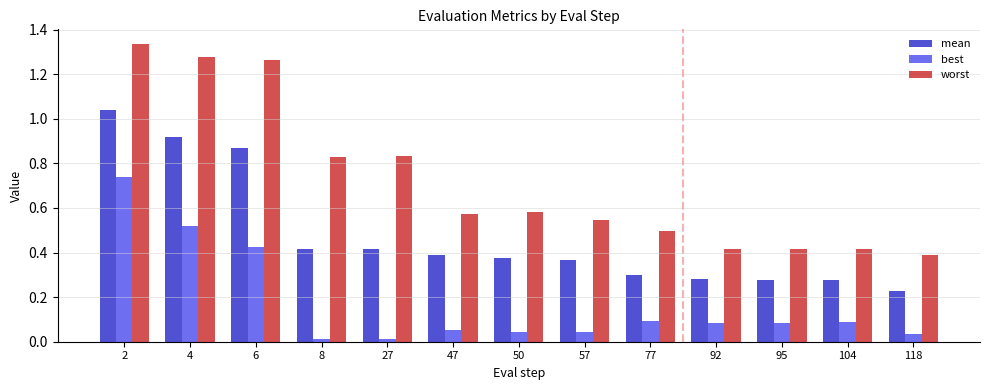

Are the bars horizontal?

No